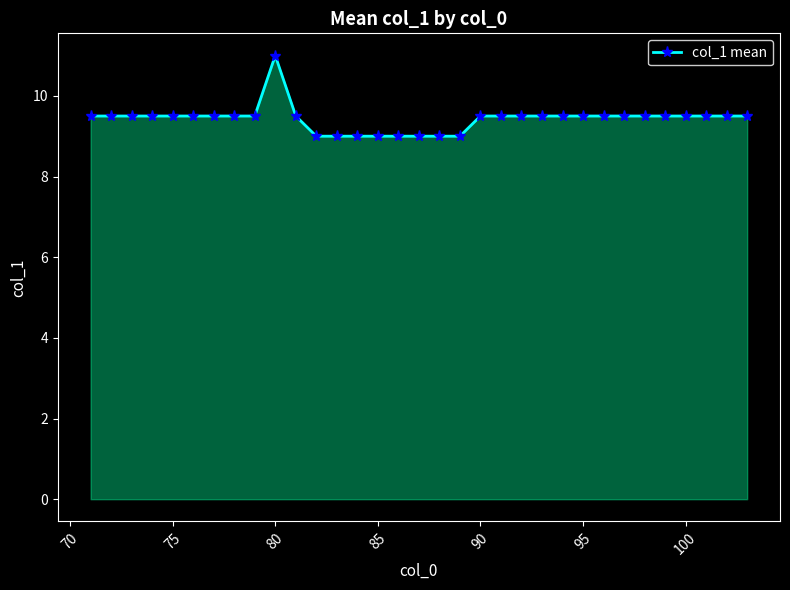

What is the difference between the maximum and minimum values?

2.0